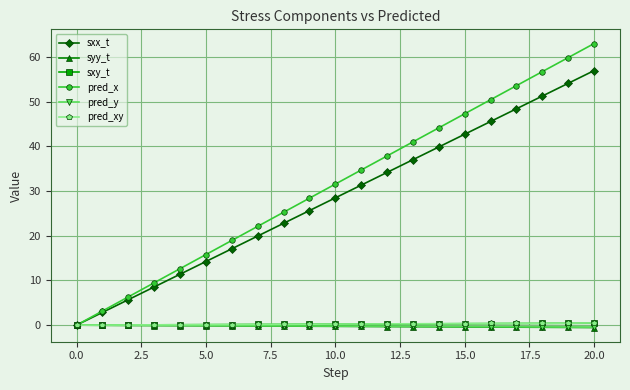

Which series has the largest total across all categories?

pred_x